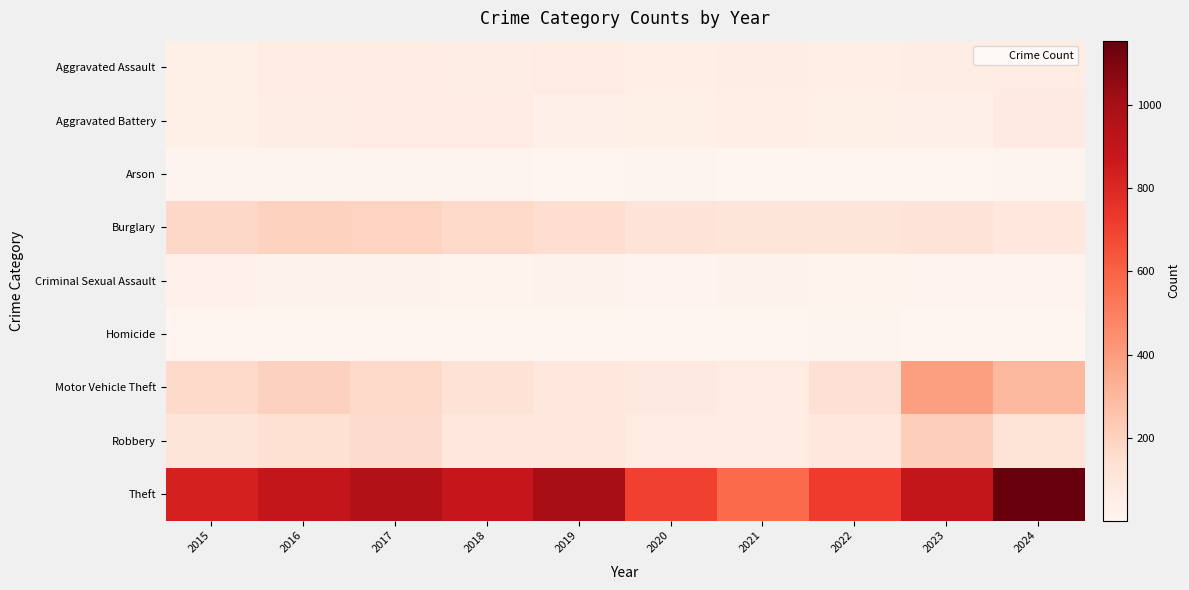

Which category has the lowest value across all series?

2023